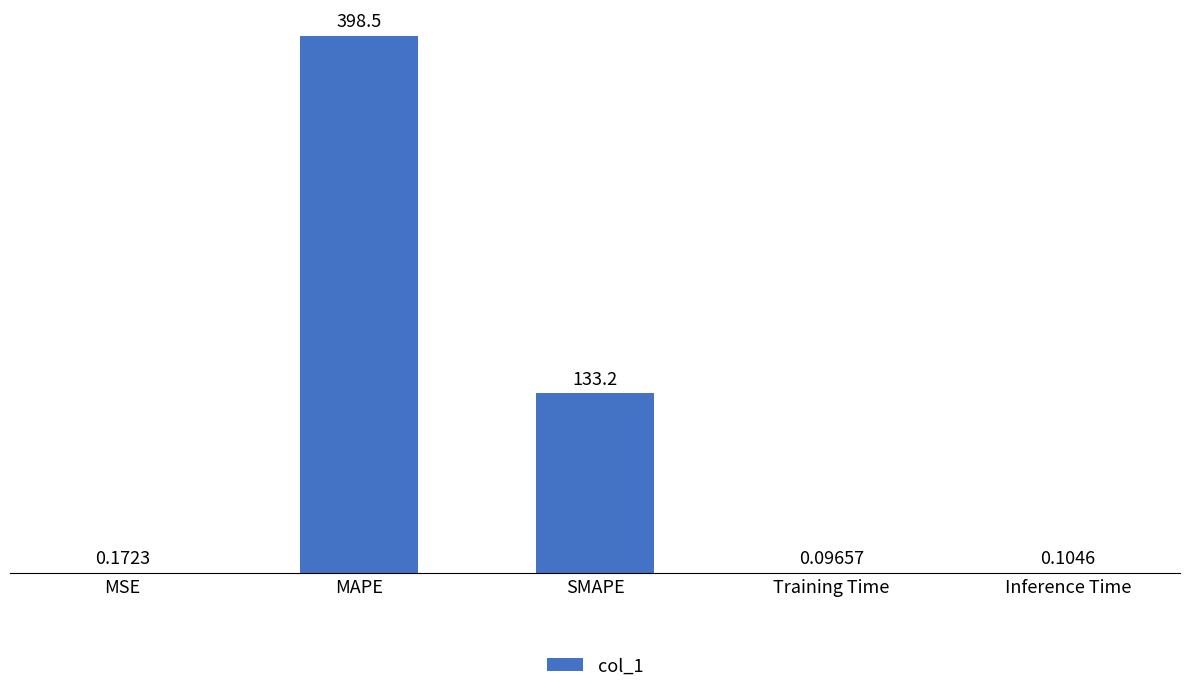

What is the sum of the values at Training Time and SMAPE?

133.3